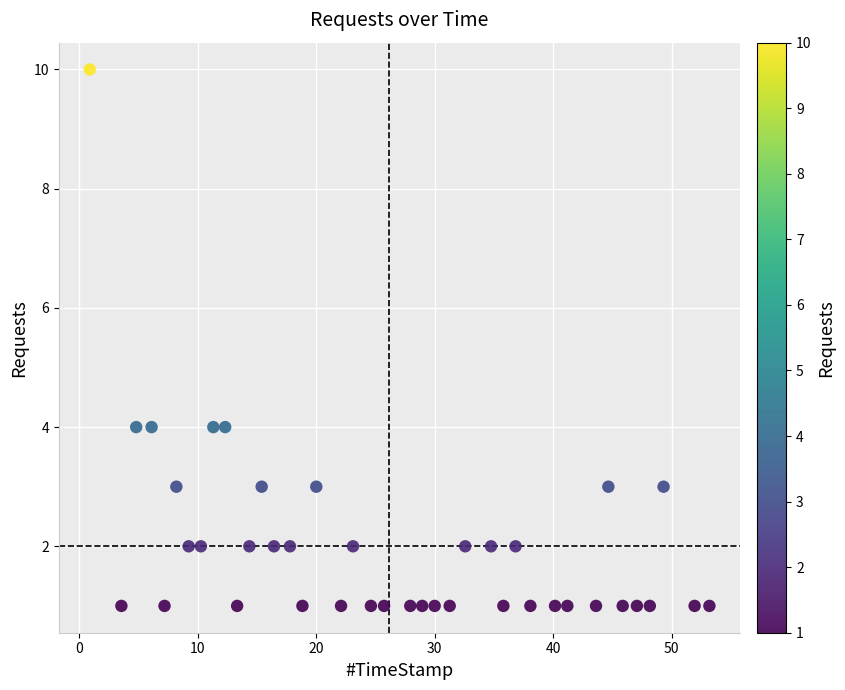

What is the range of Y values (max minus min)?

9